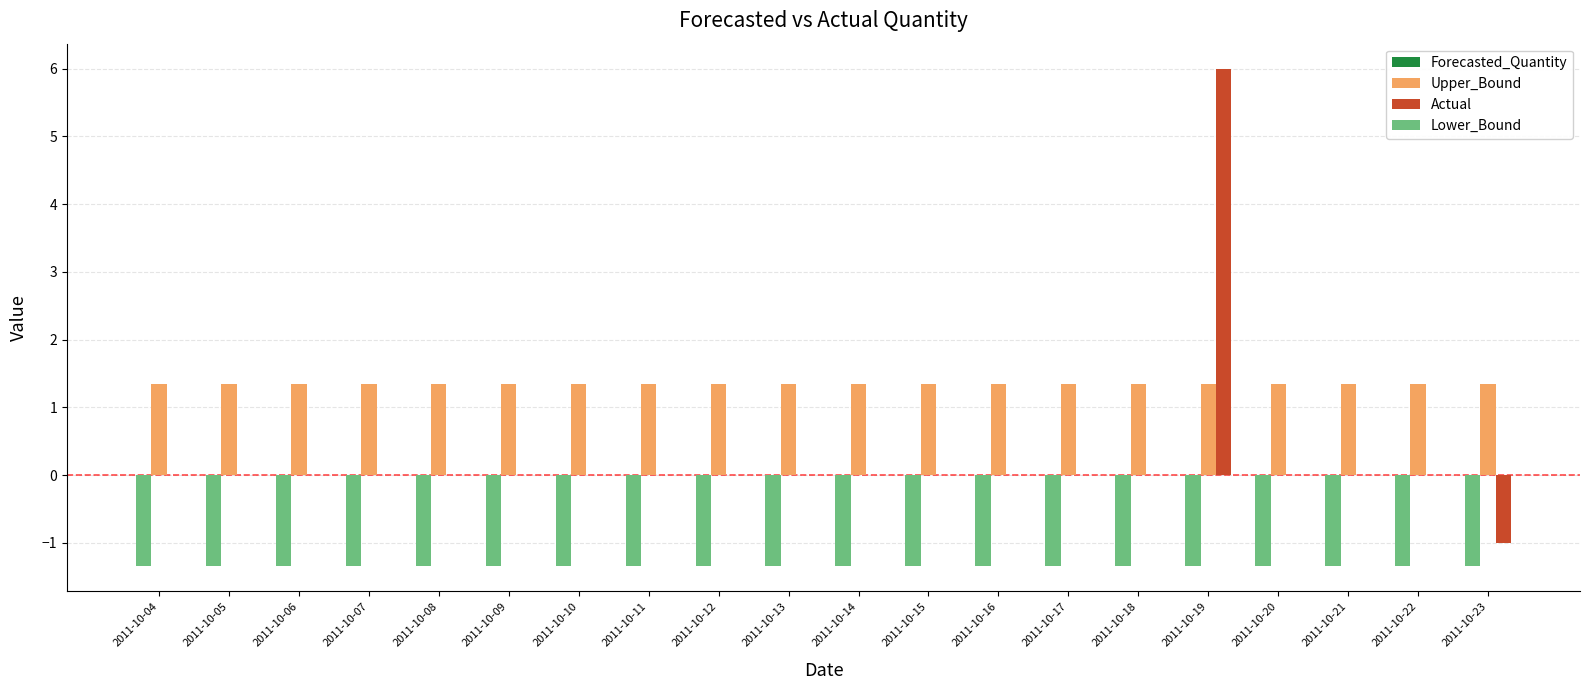

Is the value of Actual at 2011-10-20 greater than the value of Lower_Bound at 2011-10-17?

Yes